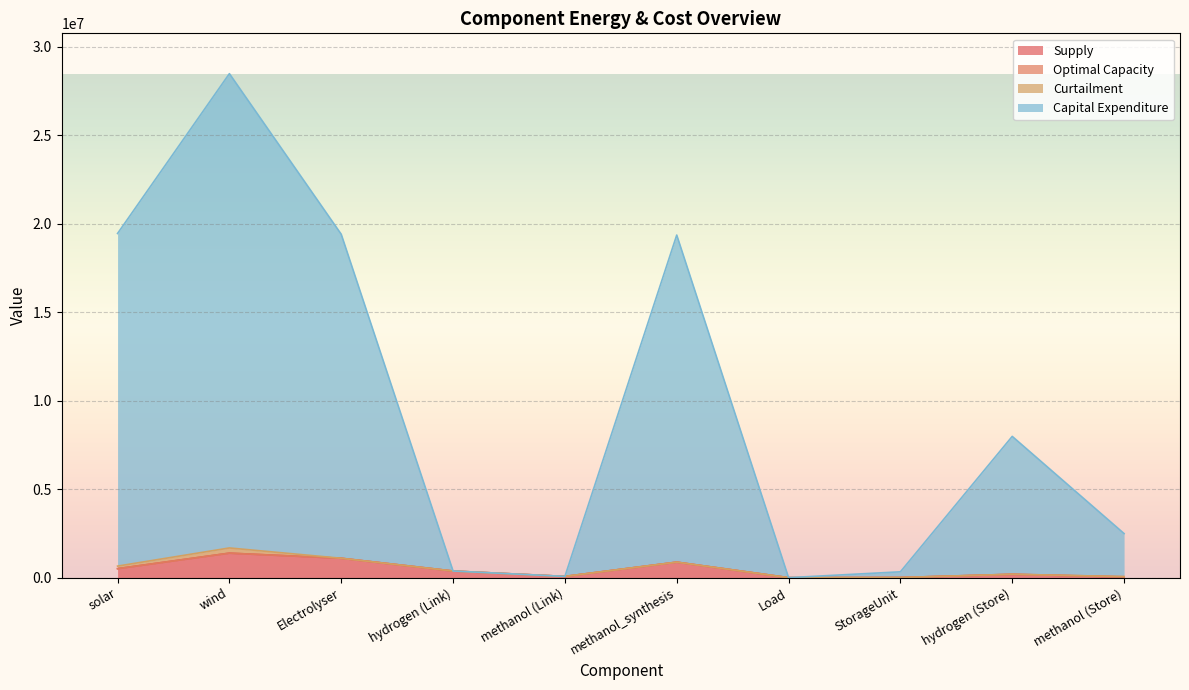

At which category is the sum across all series the highest?

wind